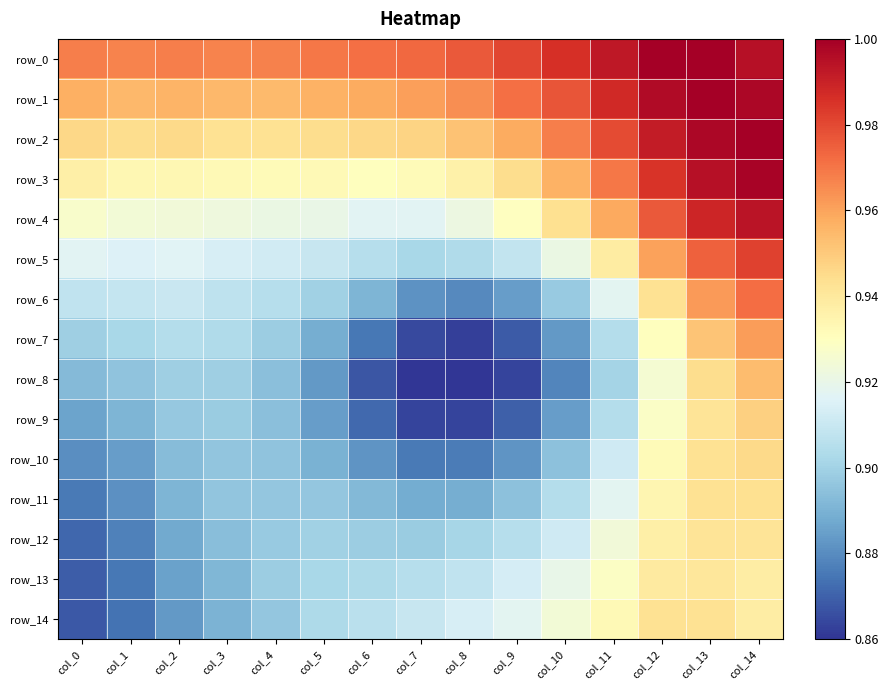

Reading left to right, what are all the values shown in this chart?

row_0: col_0=1.0	col_1=1.0	col_2=1.0	col_3=1.0	col_4=1.0	col_5=1.0	col_6=1.0	col_7=1.0	col_8=1.0	col_9=1.0	col_10=1.0	col_11=1.0	col_12=1.0	col_13=1.0	col_14=1.0
row_1: col_0=1.0	col_1=1.0	col_2=1.0	col_3=1.0	col_4=1.0	col_5=1.0	col_6=1.0	col_7=1.0	col_8=1.0	col_9=1.0	col_10=1.0	col_11=1.0	col_12=1.0	col_13=1.0	col_14=1.0
row_2: col_0=0.9	col_1=0.9	col_2=0.9	col_3=0.9	col_4=0.9	col_5=0.9	col_6=0.9	col_7=0.9	col_8=1.0	col_9=1.0	col_10=1.0	col_11=1.0	col_12=1.0	col_13=1.0	col_14=1.0
row_3: col_0=0.9	col_1=0.9	col_2=0.9	col_3=0.9	col_4=0.9	col_5=0.9	col_6=0.9	col_7=0.9	col_8=0.9	col_9=0.9	col_10=1.0	col_11=1.0	col_12=1.0	col_13=1.0	col_14=1.0
row_4: col_0=0.9	col_1=0.9	col_2=0.9	col_3=0.9	col_4=0.9	col_5=0.9	col_6=0.9	col_7=0.9	col_8=0.9	col_9=0.9	col_10=0.9	col_11=1.0	col_12=1.0	col_13=1.0	col_14=1.0
row_5: col_0=0.9	col_1=0.9	col_2=0.9	col_3=0.9	col_4=0.9	col_5=0.9	col_6=0.9	col_7=0.9	col_8=0.9	col_9=0.9	col_10=0.9	col_11=0.9	col_12=1.0	col_13=1.0	col_14=1.0
row_6: col_0=0.9	col_1=0.9	col_2=0.9	col_3=0.9	col_4=0.9	col_5=0.9	col_6=0.9	col_7=0.9	col_8=0.9	col_9=0.9	col_10=0.9	col_11=0.9	col_12=0.9	col_13=1.0	col_14=1.0
row_7: col_0=0.9	col_1=0.9	col_2=0.9	col_3=0.9	col_4=0.9	col_5=0.9	col_6=0.9	col_7=0.9	col_8=0.9	col_9=0.9	col_10=0.9	col_11=0.9	col_12=0.9	col_13=1.0	col_14=1.0
row_8: col_0=0.9	col_1=0.9	col_2=0.9	col_3=0.9	col_4=0.9	col_5=0.9	col_6=0.9	col_7=0.9	col_8=0.9	col_9=0.9	col_10=0.9	col_11=0.9	col_12=0.9	col_13=0.9	col_14=1.0
row_9: col_0=0.9	col_1=0.9	col_2=0.9	col_3=0.9	col_4=0.9	col_5=0.9	col_6=0.9	col_7=0.9	col_8=0.9	col_9=0.9	col_10=0.9	col_11=0.9	col_12=0.9	col_13=0.9	col_14=0.9
row_10: col_0=0.9	col_1=0.9	col_2=0.9	col_3=0.9	col_4=0.9	col_5=0.9	col_6=0.9	col_7=0.9	col_8=0.9	col_9=0.9	col_10=0.9	col_11=0.9	col_12=0.9	col_13=0.9	col_14=0.9
row_11: col_0=0.9	col_1=0.9	col_2=0.9	col_3=0.9	col_4=0.9	col_5=0.9	col_6=0.9	col_7=0.9	col_8=0.9	col_9=0.9	col_10=0.9	col_11=0.9	col_12=0.9	col_13=0.9	col_14=0.9
row_12: col_0=0.9	col_1=0.9	col_2=0.9	col_3=0.9	col_4=0.9	col_5=0.9	col_6=0.9	col_7=0.9	col_8=0.9	col_9=0.9	col_10=0.9	col_11=0.9	col_12=0.9	col_13=0.9	col_14=0.9
row_13: col_0=0.9	col_1=0.9	col_2=0.9	col_3=0.9	col_4=0.9	col_5=0.9	col_6=0.9	col_7=0.9	col_8=0.9	col_9=0.9	col_10=0.9	col_11=0.9	col_12=0.9	col_13=0.9	col_14=0.9
row_14: col_0=0.9	col_1=0.9	col_2=0.9	col_3=0.9	col_4=0.9	col_5=0.9	col_6=0.9	col_7=0.9	col_8=0.9	col_9=0.9	col_10=0.9	col_11=0.9	col_12=0.9	col_13=0.9	col_14=0.9